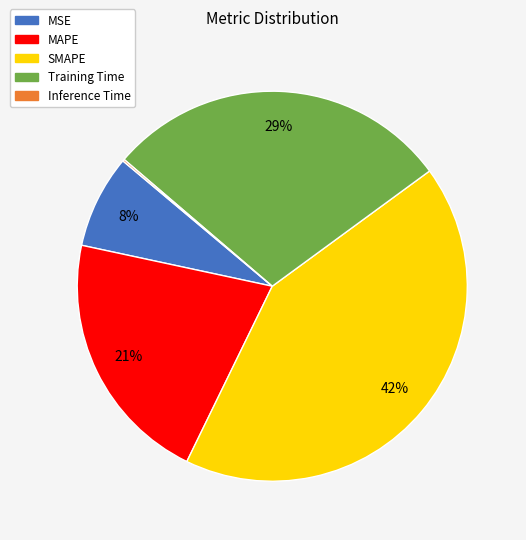

What is the largest slice in the pie chart?

SMAPE